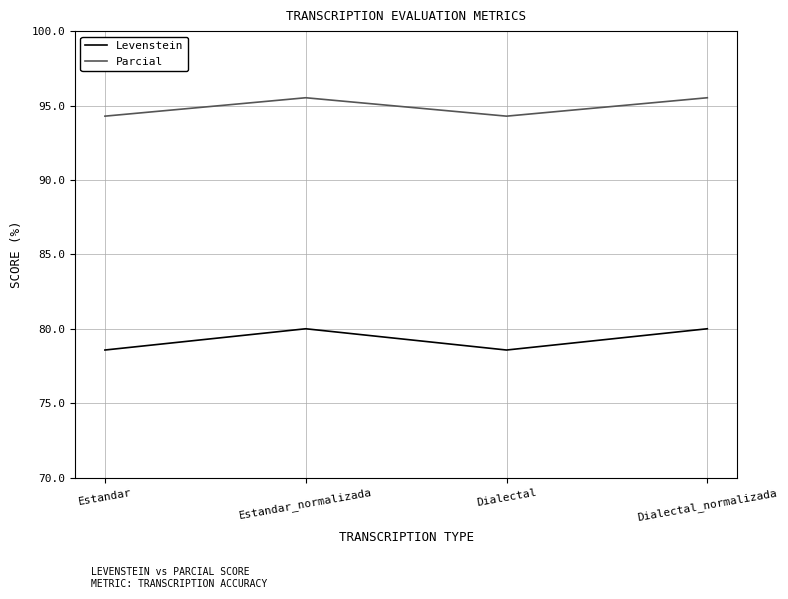

Reading left to right, extract all data points from this chart.

Levenstein: Estandar=78.6	Estandar_normalizada=80.0	Dialectal=78.6	Dialectal_normalizada=80.0
Parcial: Estandar=94.3	Estandar_normalizada=95.5	Dialectal=94.3	Dialectal_normalizada=95.5